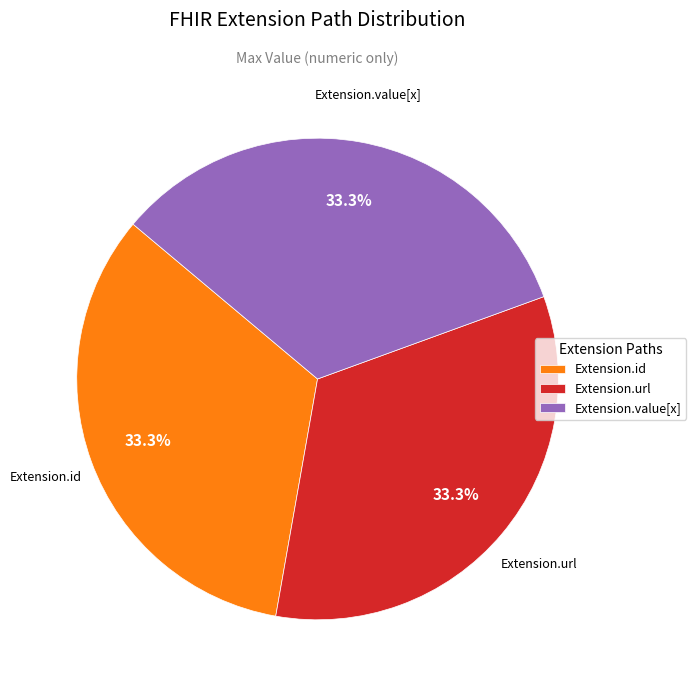

To the nearest percent, what is the difference between the largest and smallest slice percentages?

0%